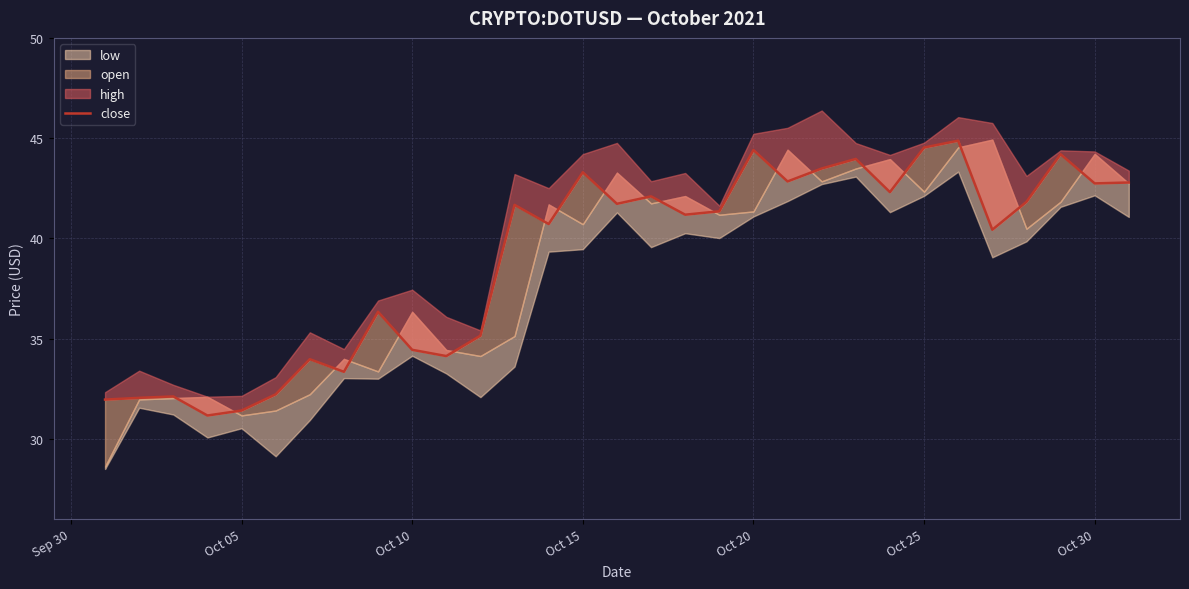

True or false: the data shows 49.7 at Oct 10.

False